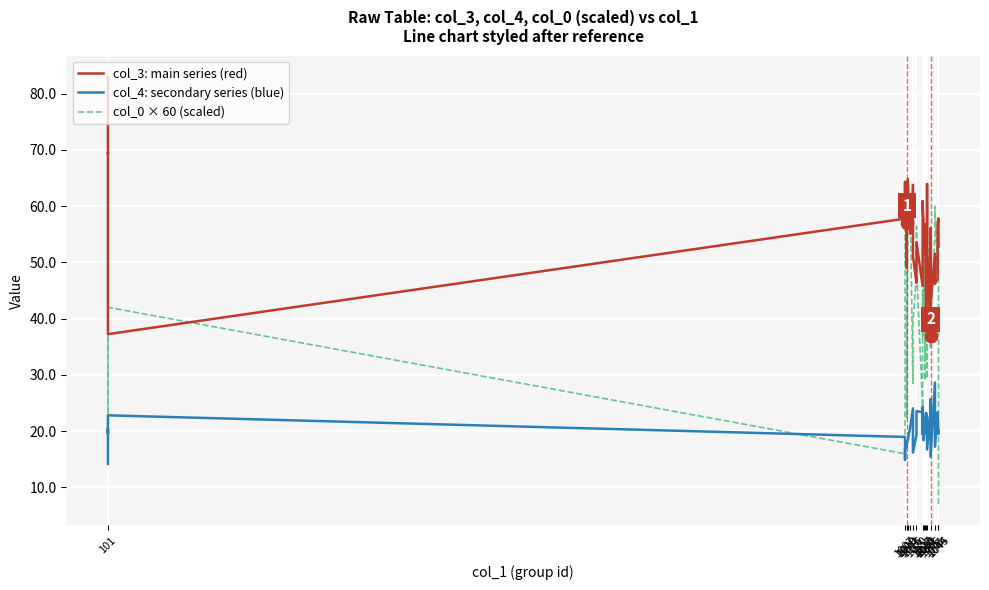

Which series contains the lowest Y value?

col_0 × 60 (scaled)